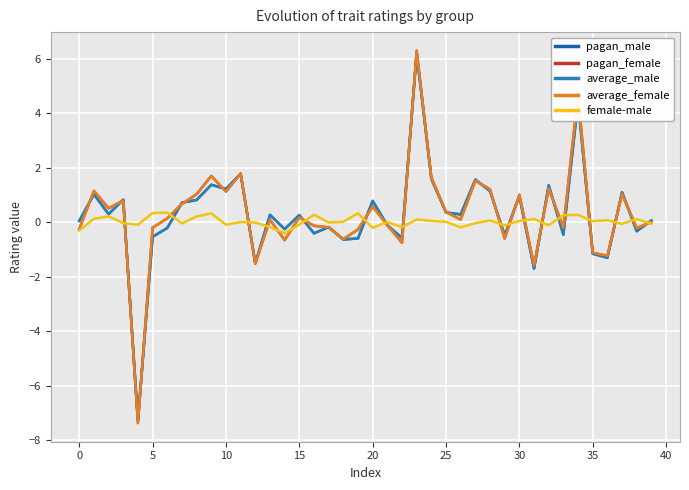

What is the smallest value displayed?

-7.4